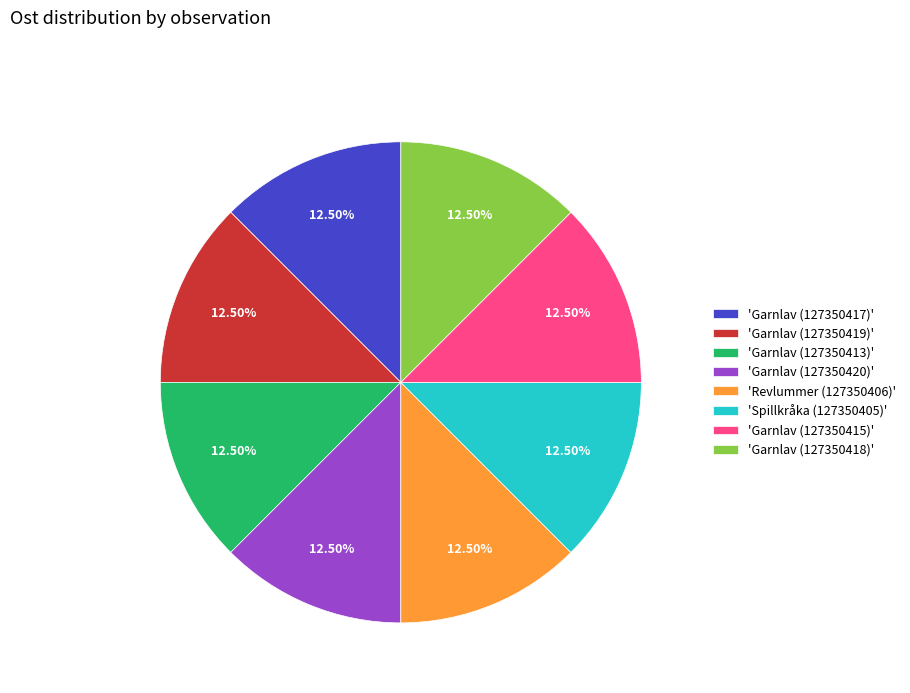

Is the sum of 'Garnlav (127350420)' and 'Garnlav (127350413)' greater than half?

No